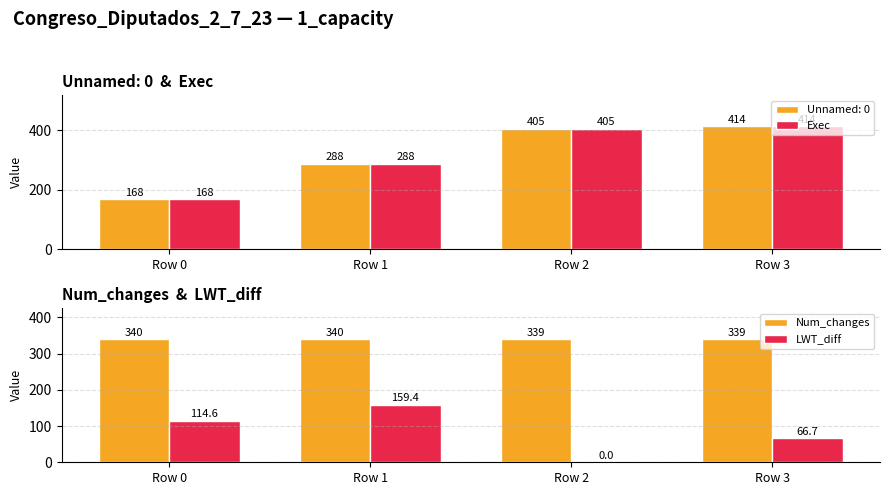

True or false: LWT_diff has a value of 112.8 at Row 3.

False